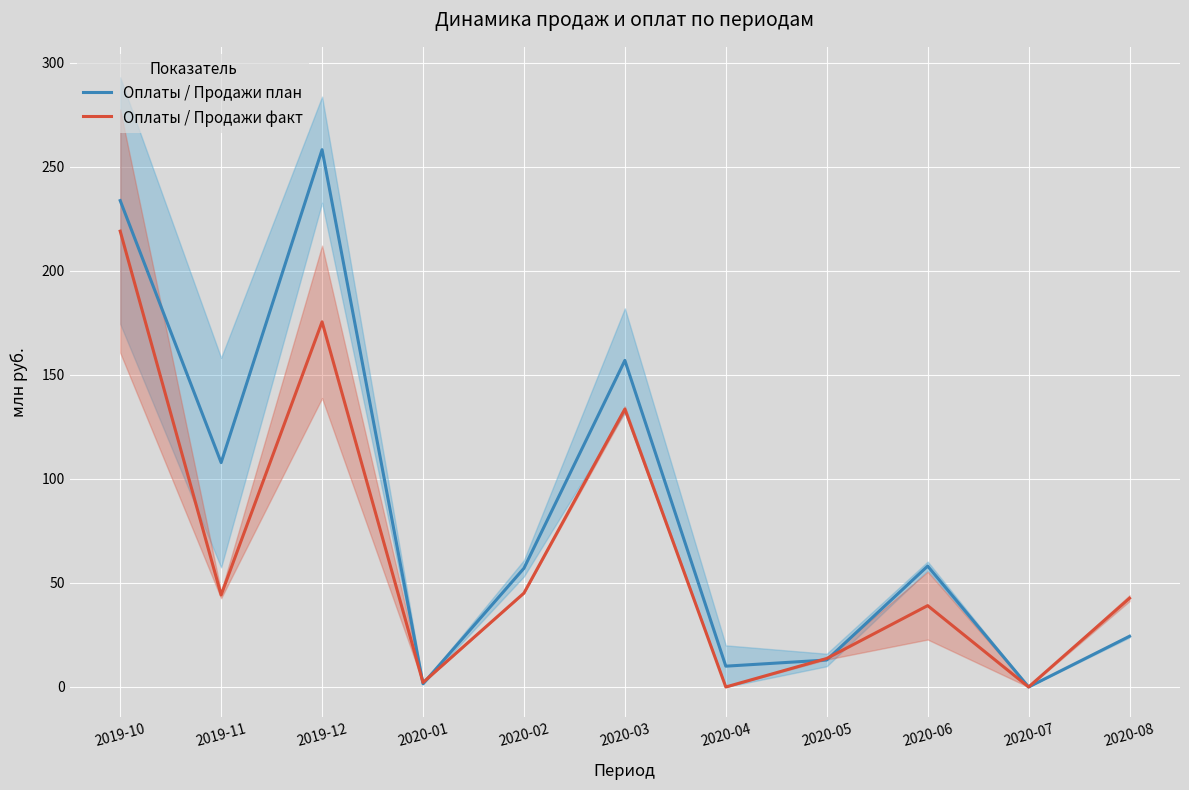

True or false: Оплаты / Продажи факт has a value of 72.9 at 2019-11.

False